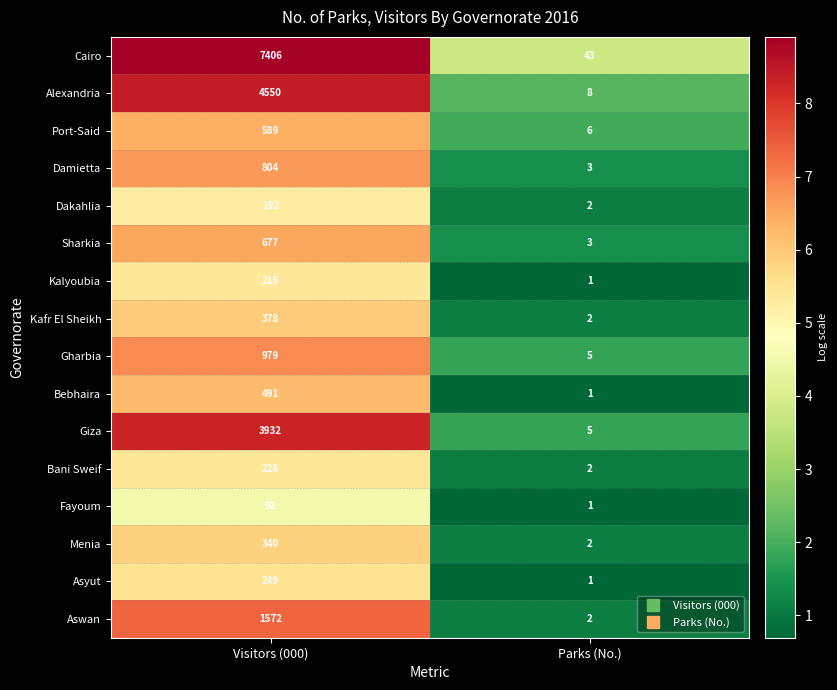

Which series has the largest total across all categories?

Cairo